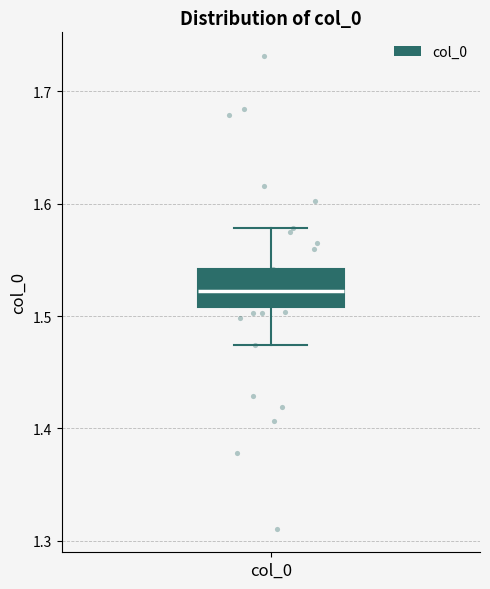

Read this box plot against the y-axis: the position of the median line, the range covered by the box, and the ends of both whiskers. The values are not printed on the chart, so give them approximately, as read against the axis.

median 1.52, box 1.51 to 1.54, whiskers 1.47 to 1.58